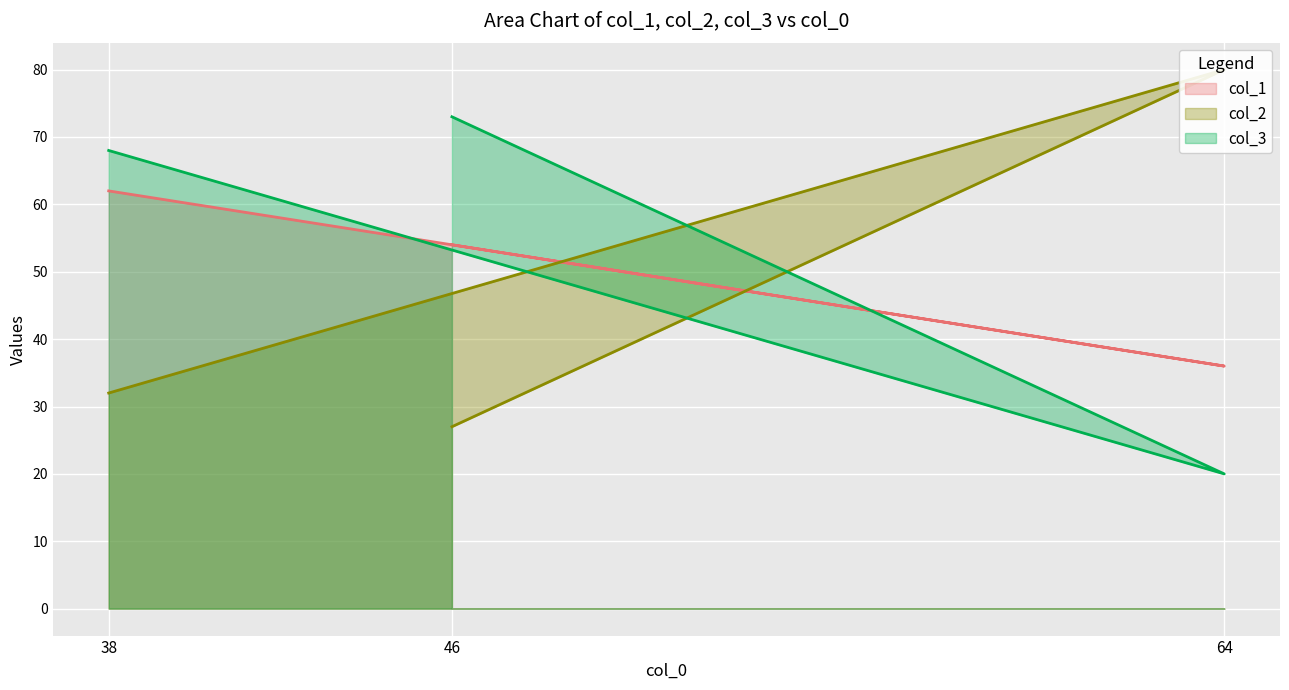

Between 38 and 46, which is larger?

38